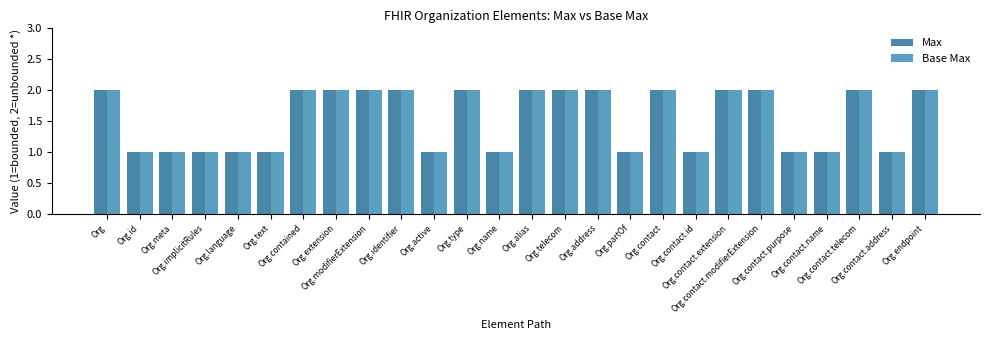

True or false: Max has a value of 0 at Org.partOf.

False